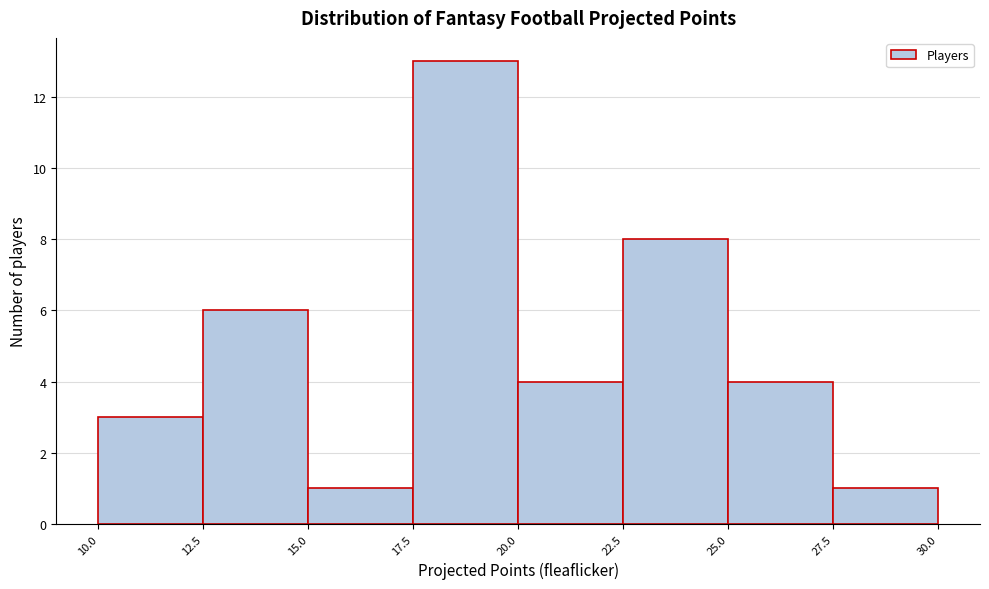

Reading left to right, transcribe this chart: for each bar, give the range it covers on the x-axis and its height. The values are not printed on the chart, so give them approximately, as read against the axis.

10.0 to 12.5: 3
12.5 to 15.0: 6
15.0 to 17.5: 1
17.5 to 20.0: 13
20.0 to 22.5: 4
22.5 to 25.0: 8
25.0 to 27.5: 4
27.5 to 30.0: 1